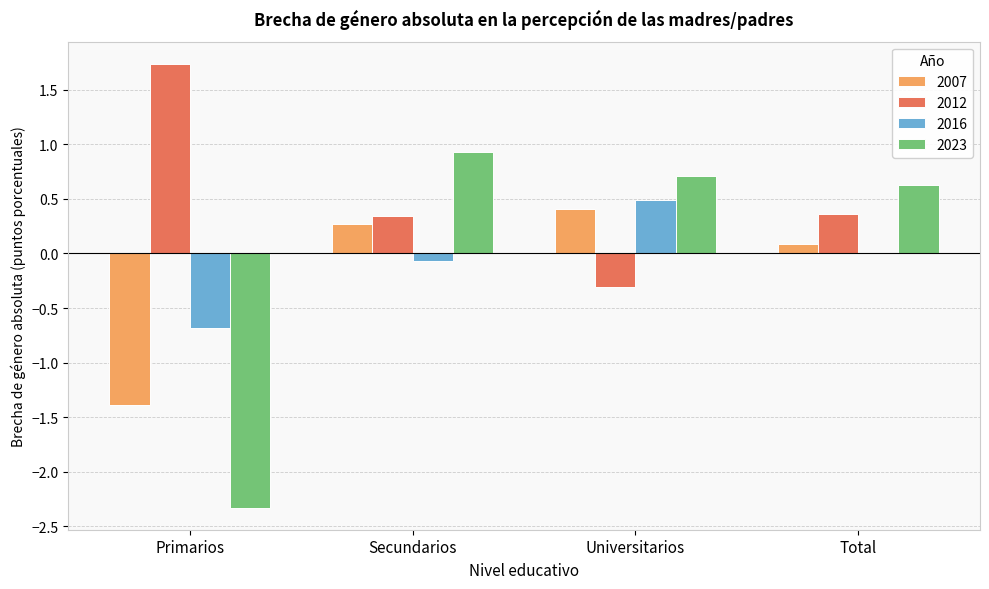

What is the approximate value of 2023 at Universitarios?

0.7